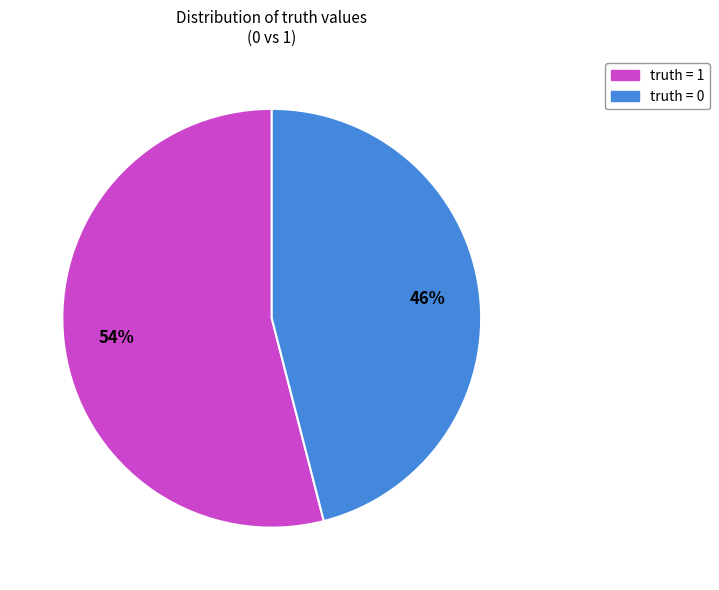

To the nearest percent, what is the average slice percentage?

50%